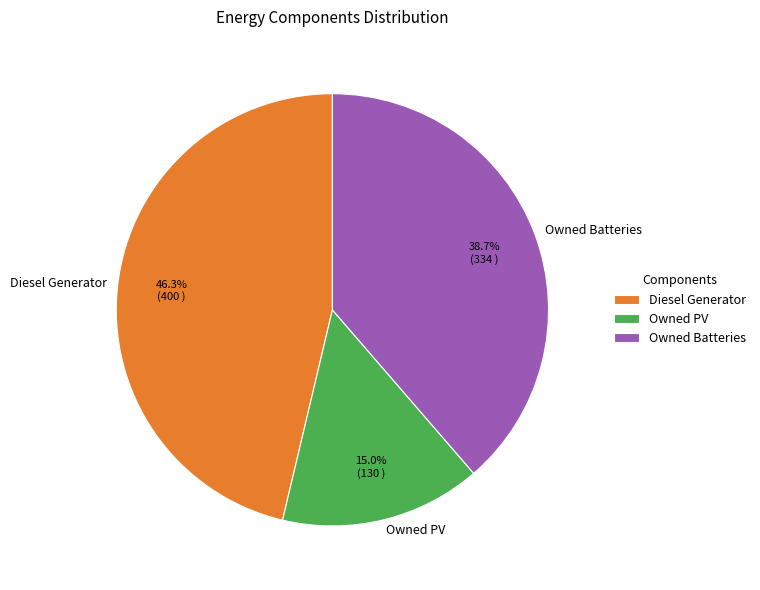

To the nearest percent, what is the difference between the largest and smallest slice percentages?

31%